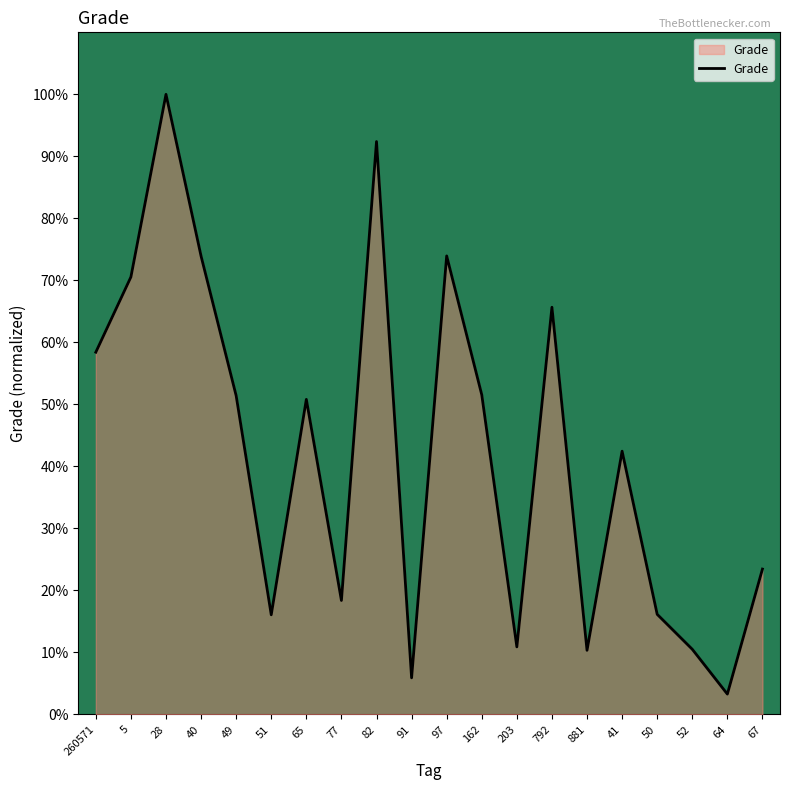

What is the sum of the values at 52 and 97?

84.5